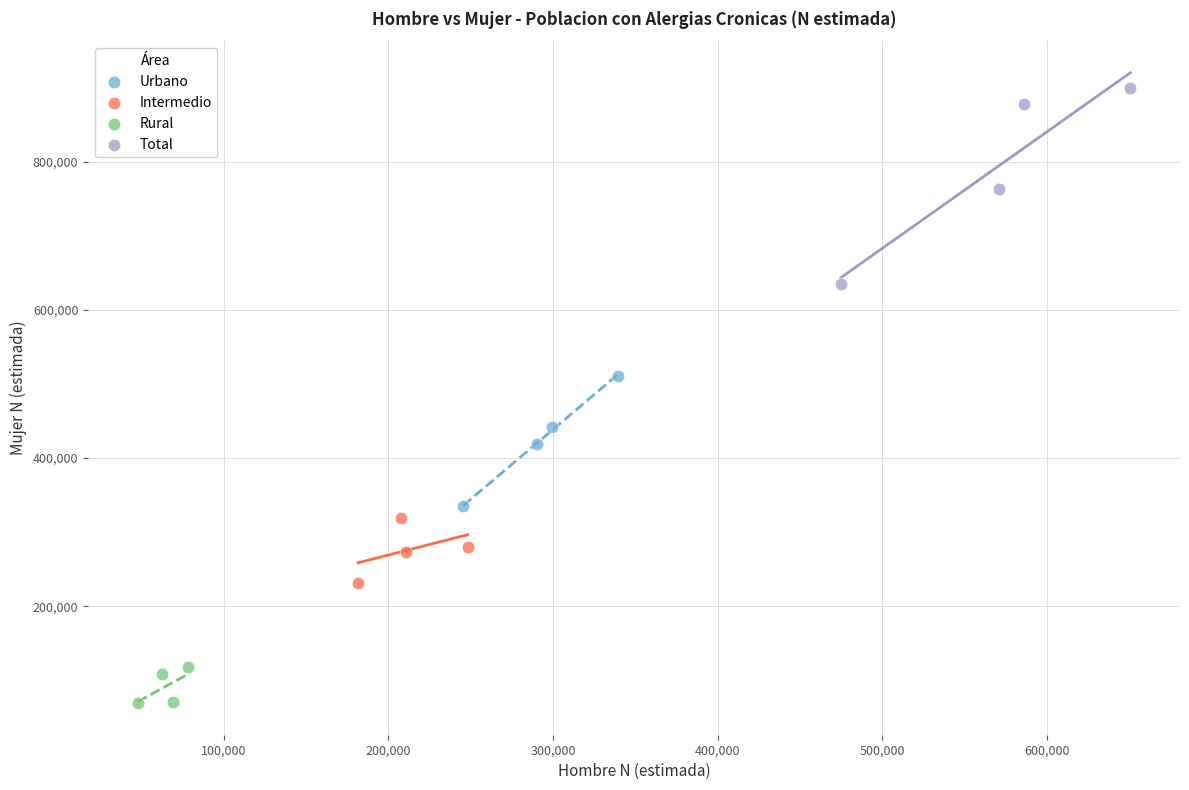

Which series has the largest Y range (max minus min)?

Total